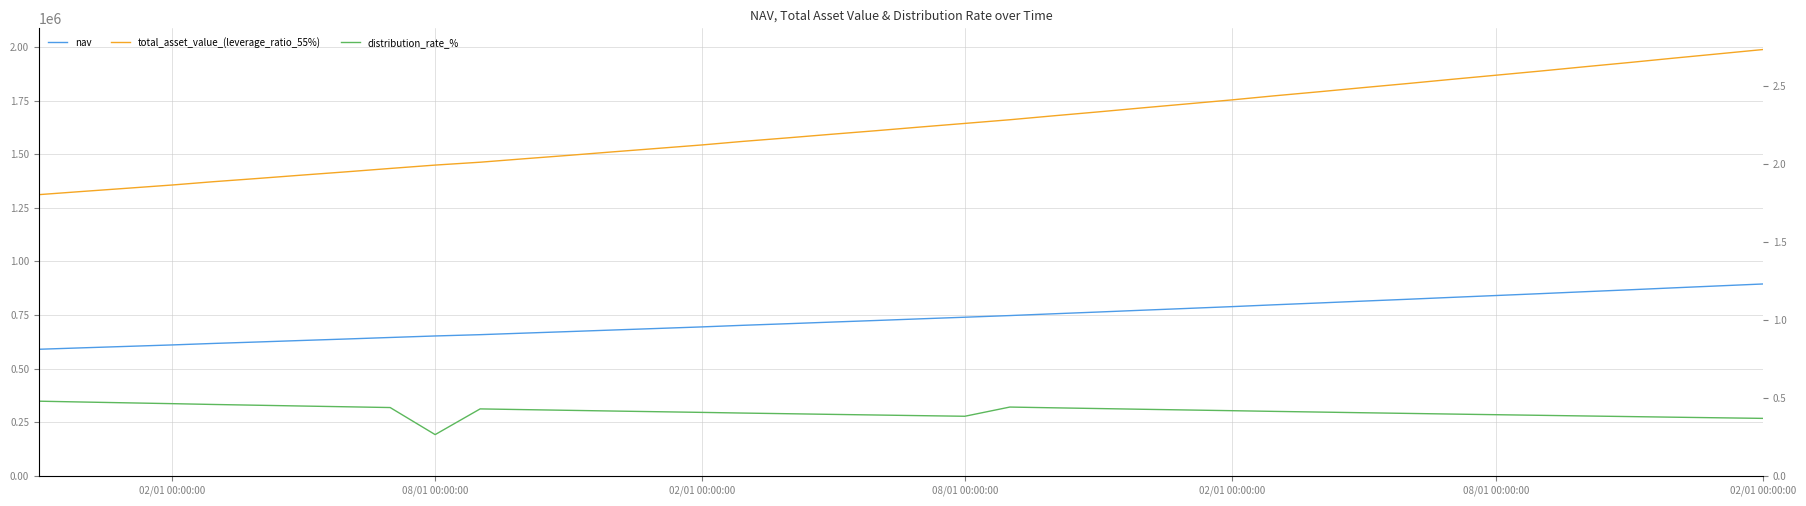

At 02/01 00:00:00, list the series in order from smallest to largest.

distribution_rate_%, nav, total_asset_value_(leverage_ratio_55%)